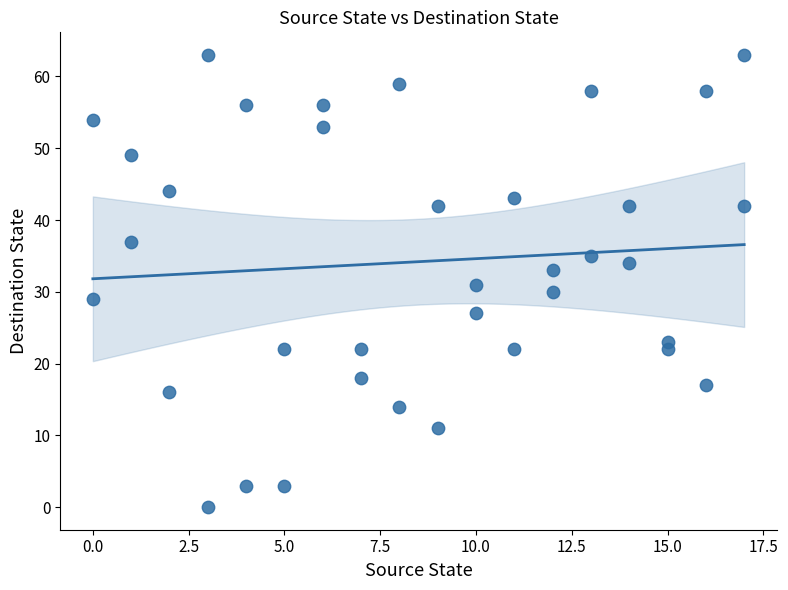

What is the range of X values (max minus min)?

17